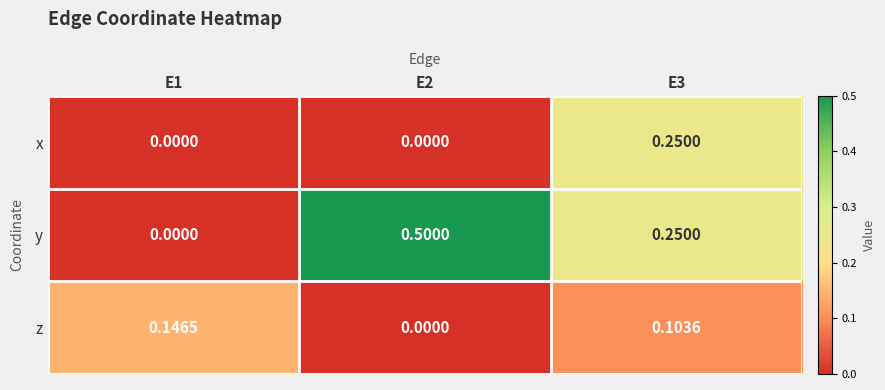

Which series has the widest spread of values?

y